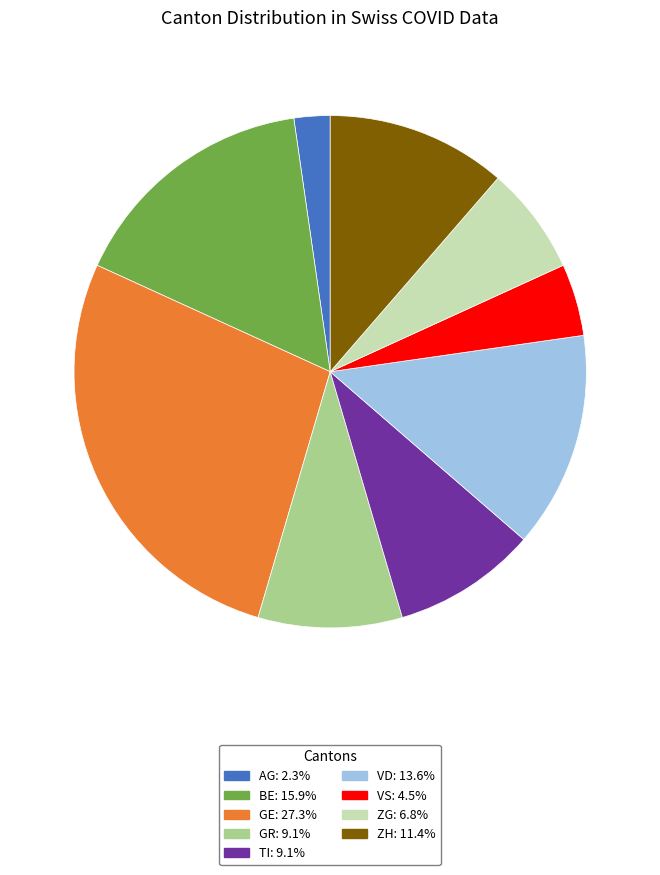

Does any single category account for the majority?

No